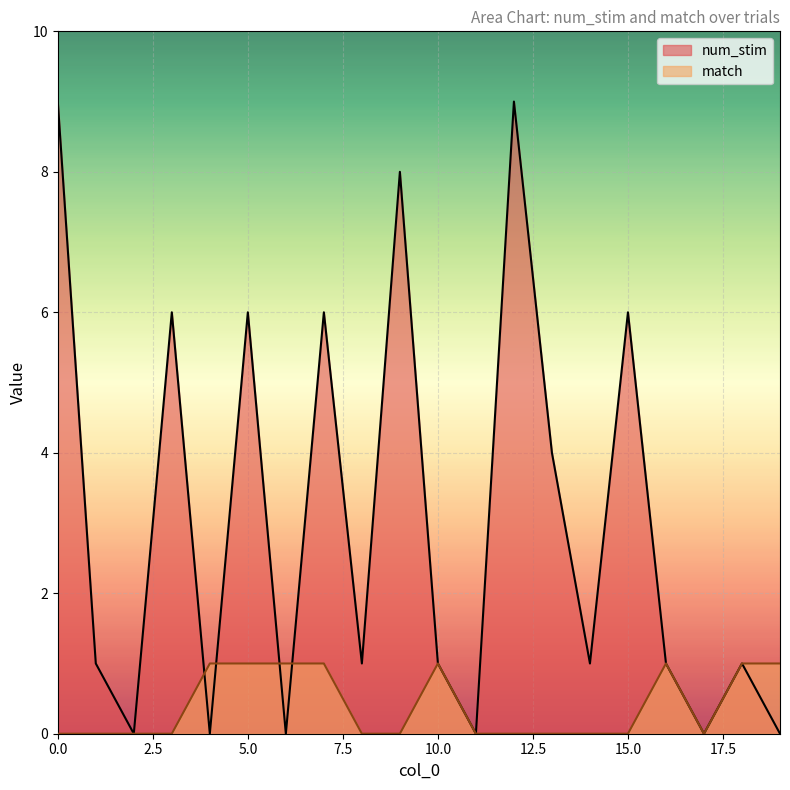

After their last crossing, which series has the higher values: num_stim or match?

num_stim